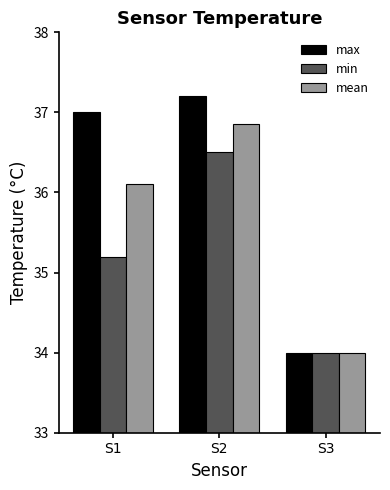

How many groups of bars are there?

3